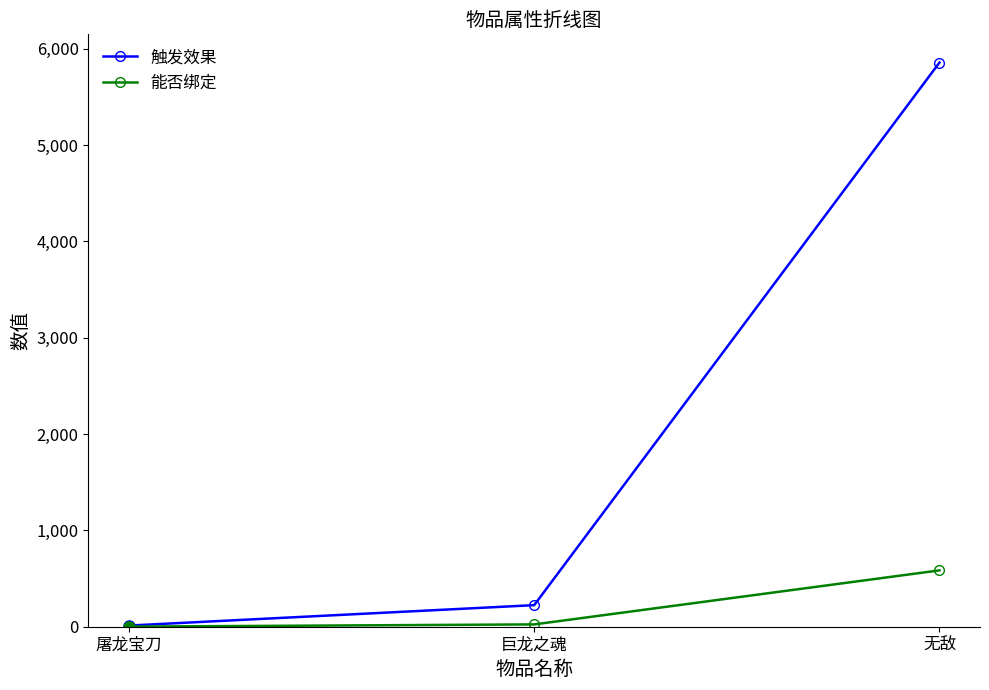

What is the difference between the 能否绑定 values at 巨龙之魂 and 无敌?

561